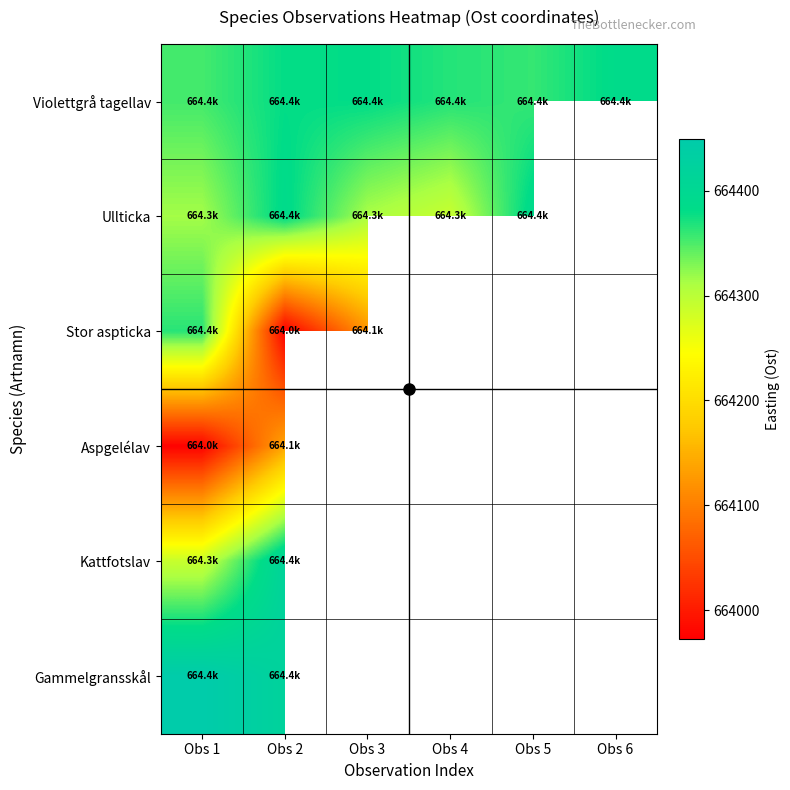

Which label corresponds to the largest value in the chart?

Obs 1